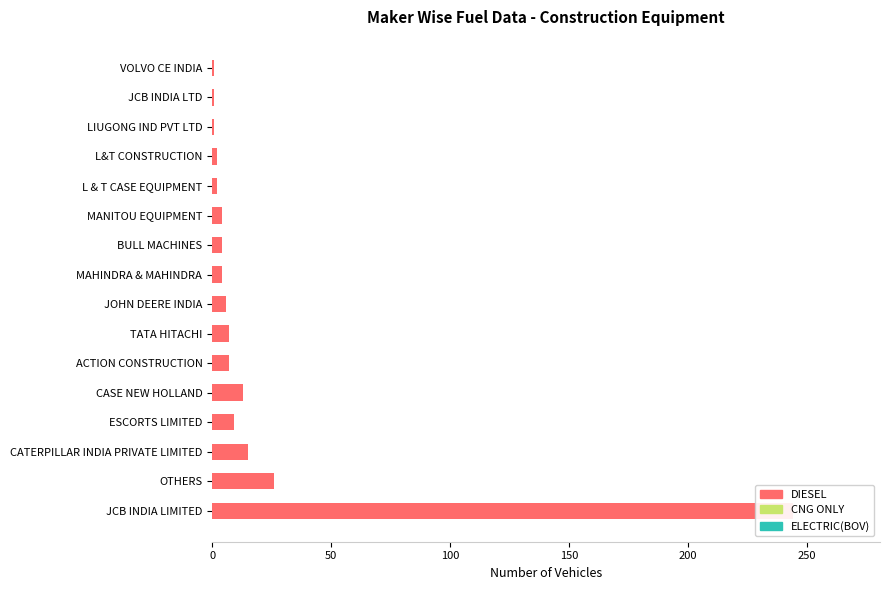

Reading left to right, transcribe all the data shown in this chart.

DIESEL: 244.0	26.0	15.0	9.0	13.0	7.0	7.0	6.0	4.0	4.0	4.0	2.0	2.0	1.0	1.0	1.0
CNG ONLY: 0.6	0.6	0.6	0.6	0.6	0.6	0.6	0.6	0.6	0.6	0.6	0.6	0.6	0.6	0.6	0.6
ELECTRIC(BOV): 0.6	0.6	0.6	0.6	0.6	0.6	0.6	0.6	0.6	0.6	0.6	0.6	0.6	0.6	0.6	0.6